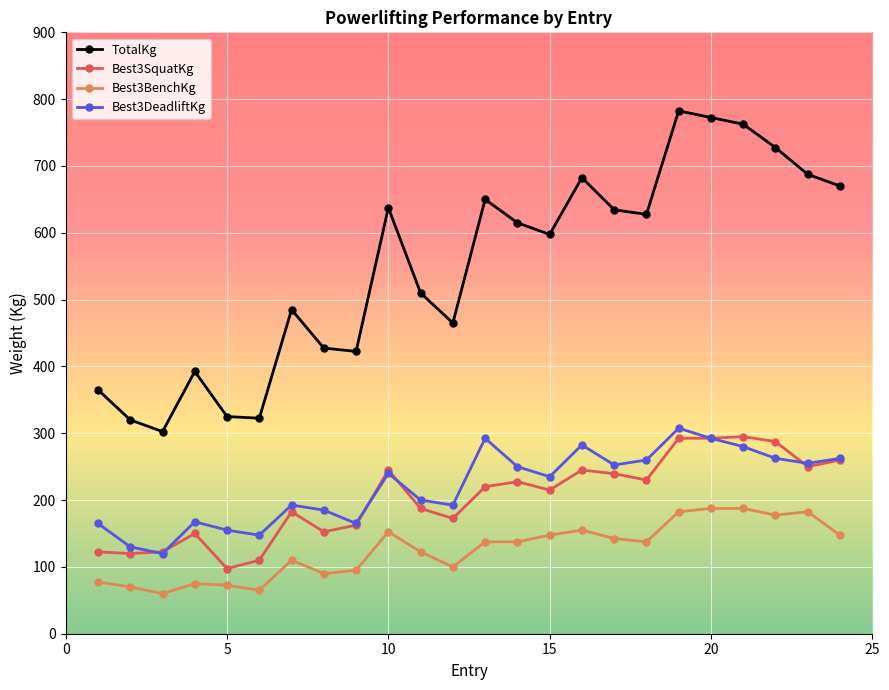

What is the maximum value for TotalKg?

782.5